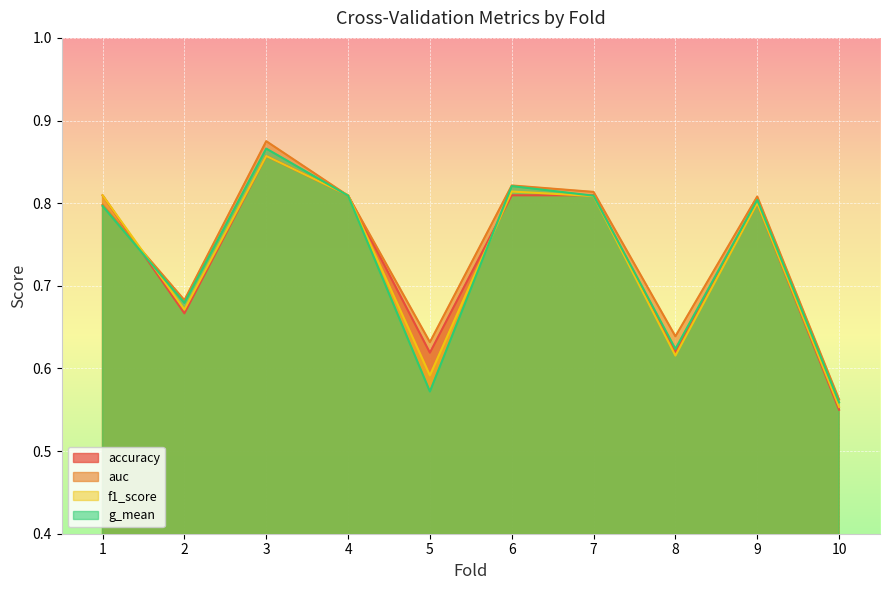

True or false: f1_score has more than 2 interior local peaks.

True